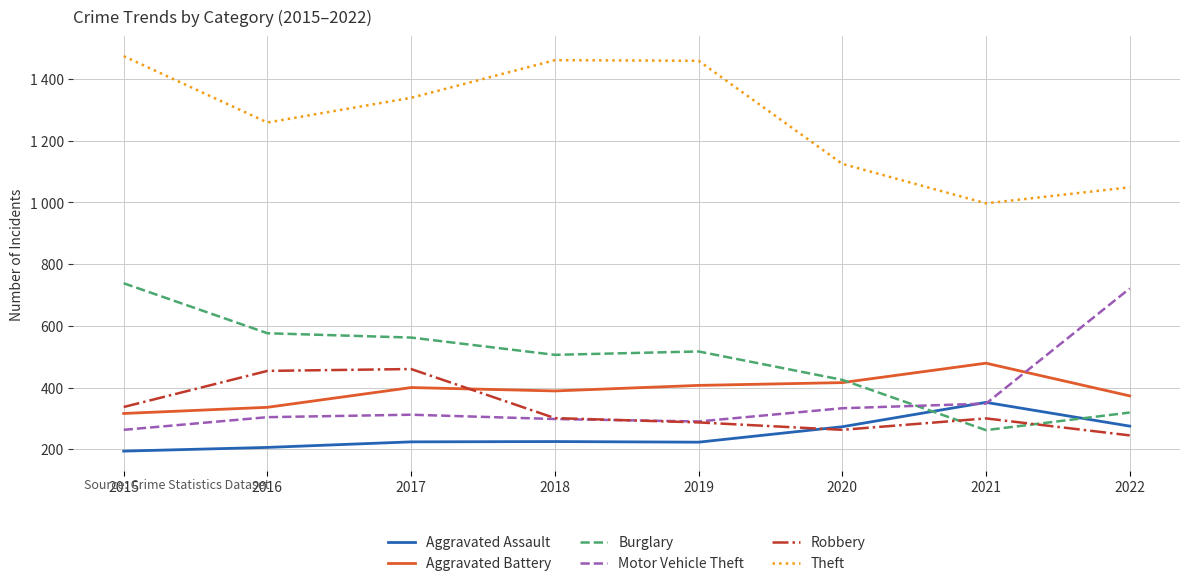

Which series ends up on top after the final intersection of Motor Vehicle Theft and Burglary?

Motor Vehicle Theft